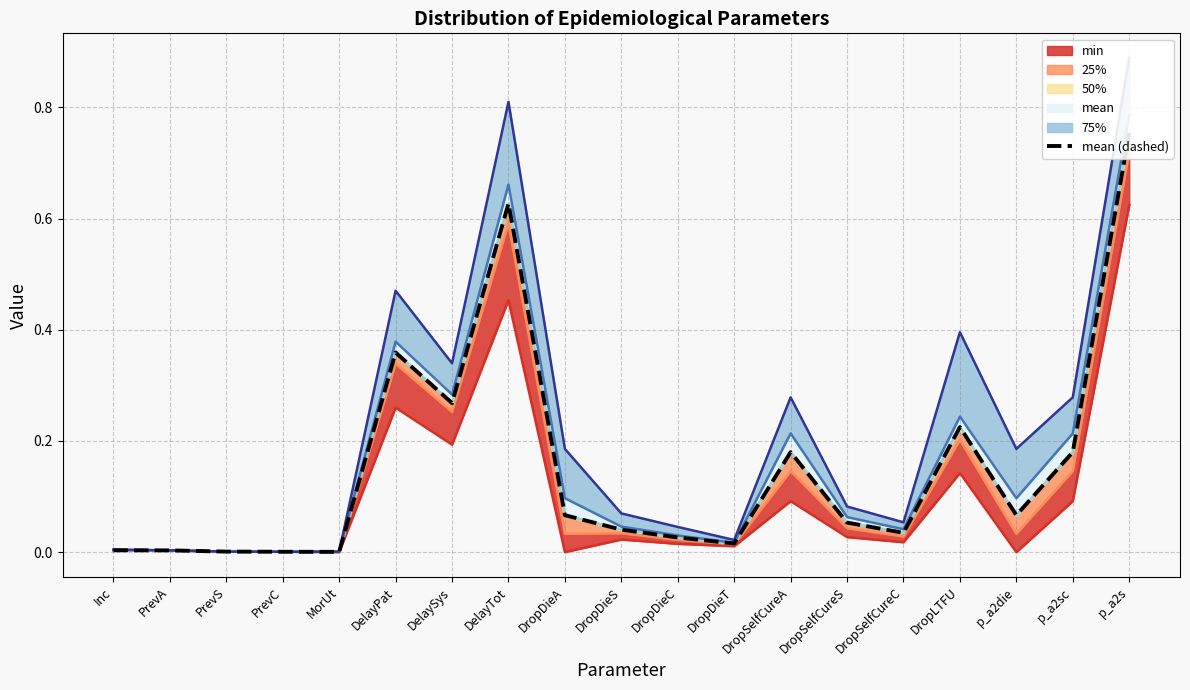

Which category has the highest value across all series?

p_a2s